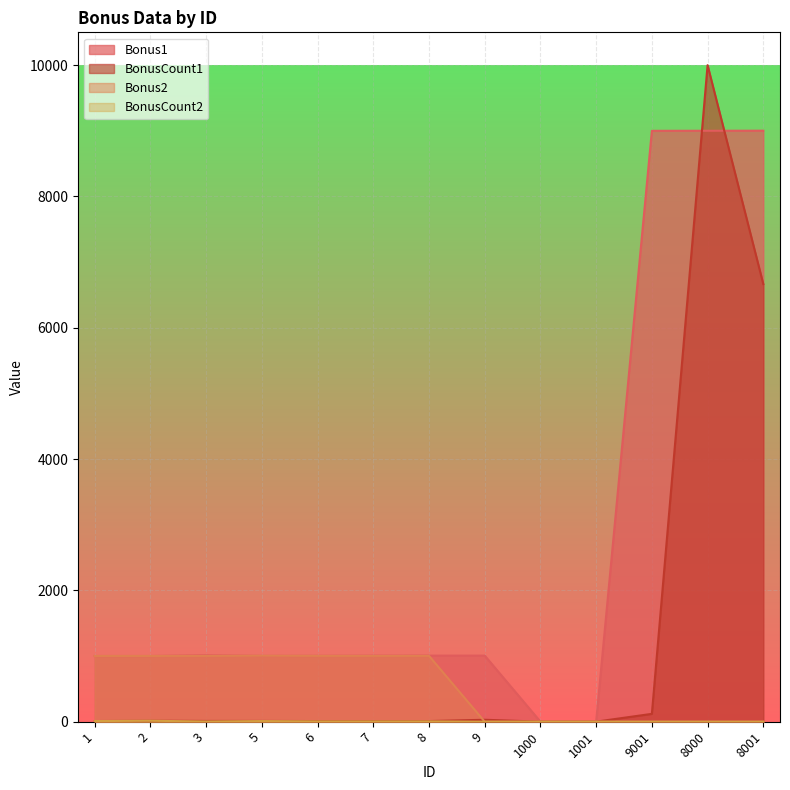

Reading right to left, list all the values displayed in this chart.

Bonus1: 9002	9001	9000	2	1	1007	1007	1006	1004	1003	1012	1001	1001
BonusCount1: 6666	10000	120	1	1	30	10	10	10	12	12	15	10
Bonus2: 0	0	0	0	0	0	1003	1003	1003	1005	1003	1002	1002
BonusCount2: 0	0	0	0	0	0	5	5	5	10	3	15	10